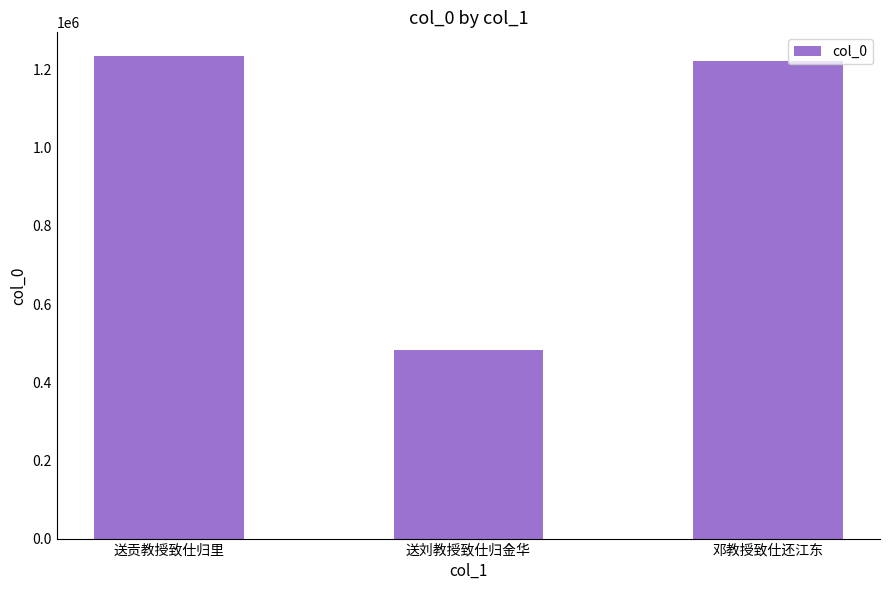

Are the bars horizontal?

No